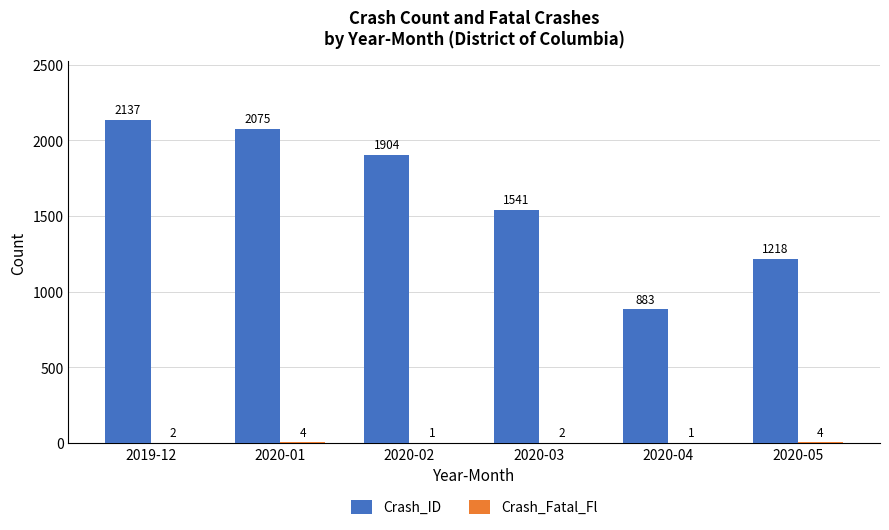

What is the sum of the Crash_ID values at 2020-01 and 2020-04?

2958